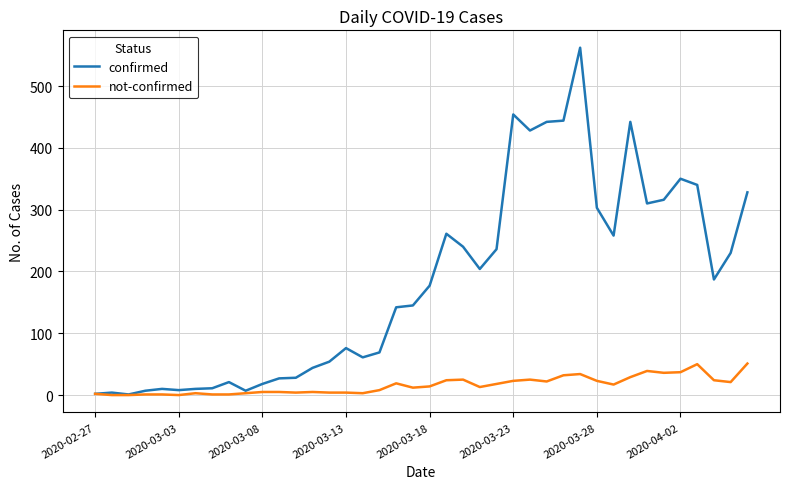

Rank the series by their average value, from lowest to highest.

not-confirmed, confirmed